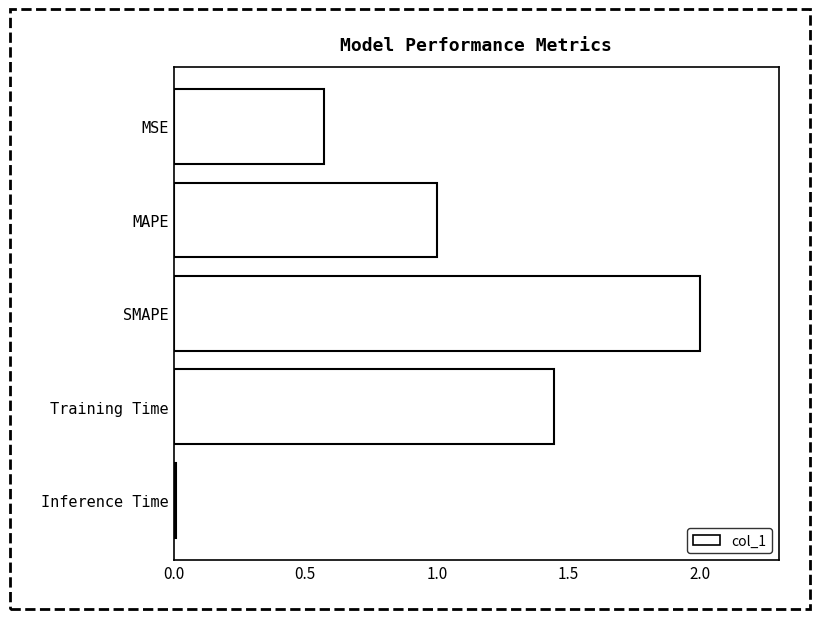

Rank the categories by value from highest to lowest.

SMAPE, Training Time, MAPE, MSE, Inference Time